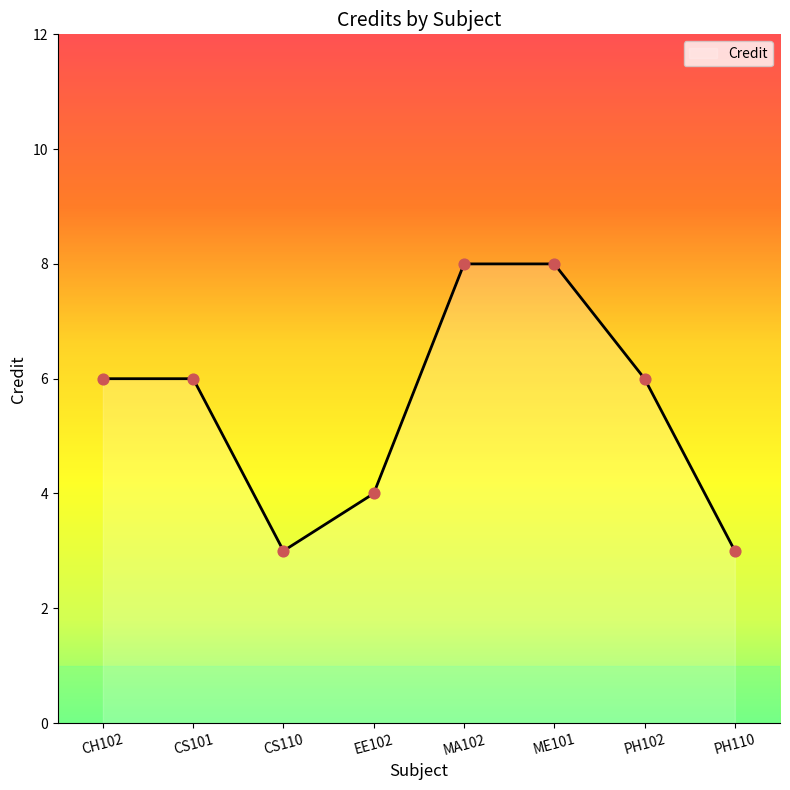

What is the ratio of the value at CH102 to the value at PH110?

2.0